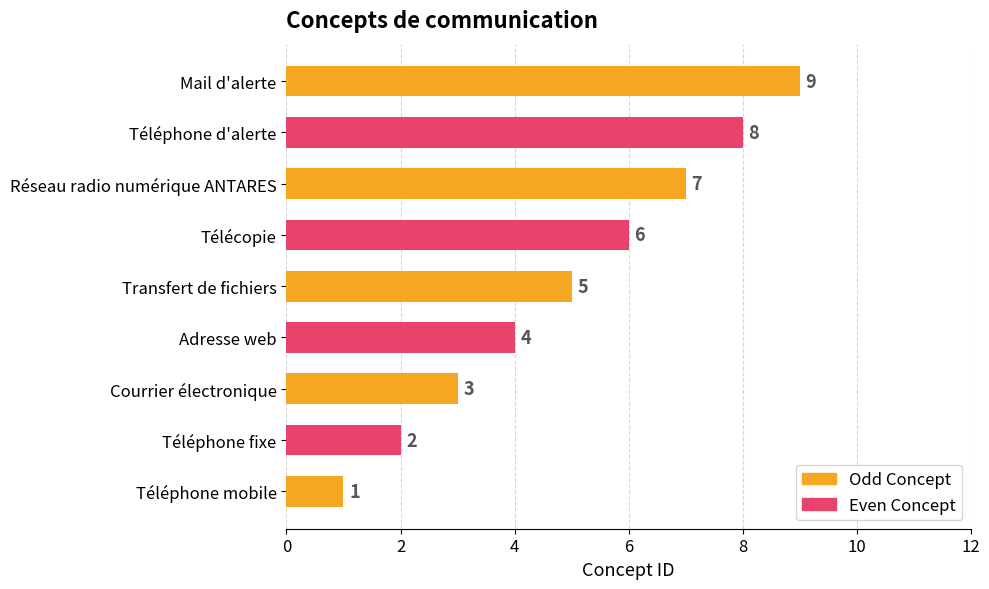

Approximately how many times larger is the value at Télécopie compared to Réseau radio numérique ANTARES?

0.9